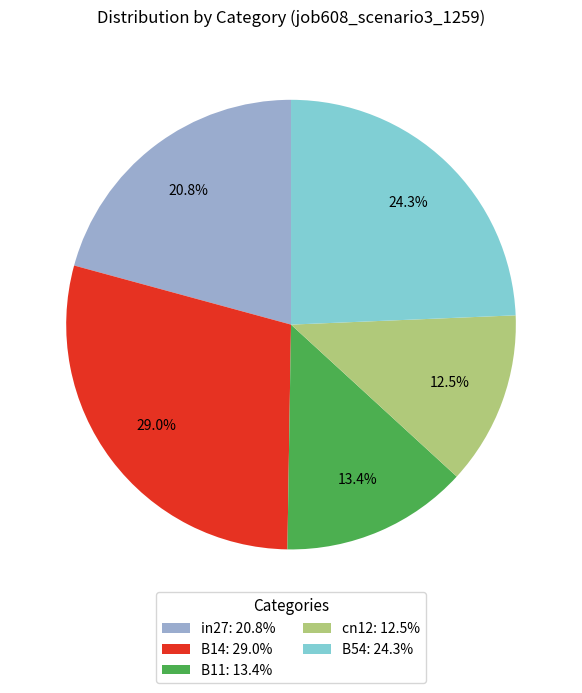

Do in27 and B54 together represent more than half of the pie?

No